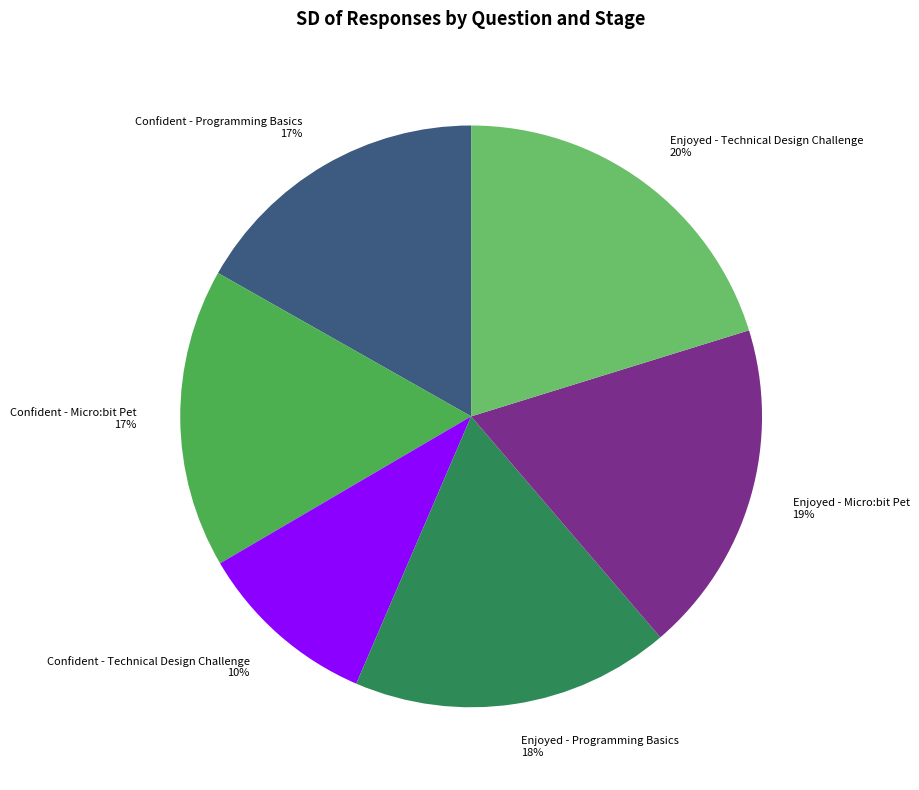

The Confident - Programming Basics slice represents 10% of the pie. True or false?

False